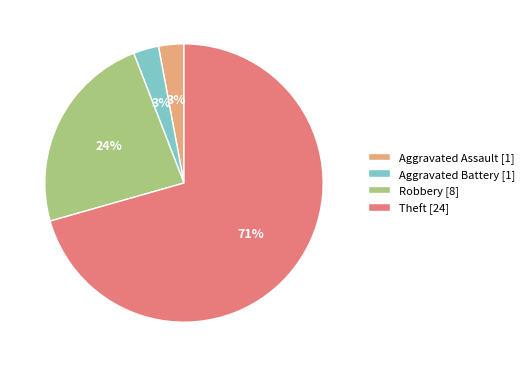

True or false: Theft [24] accounts for 85% of the total.

False